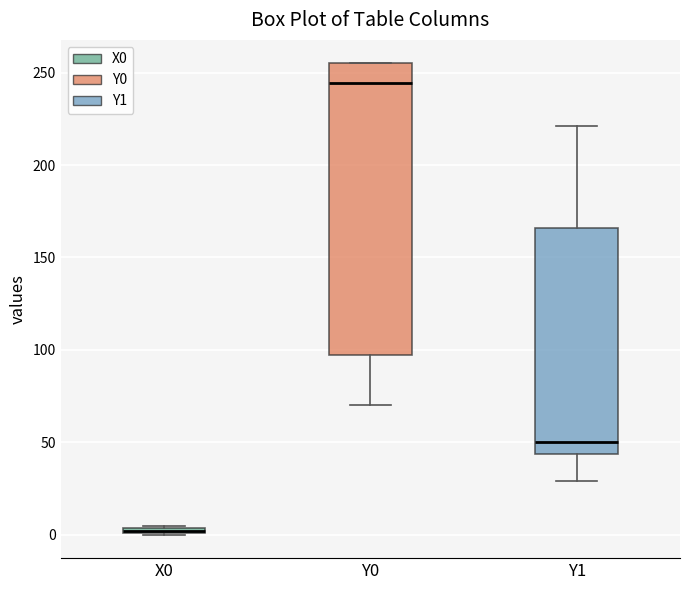

Which box is the tallest, from its lower edge to its upper edge?

Y0